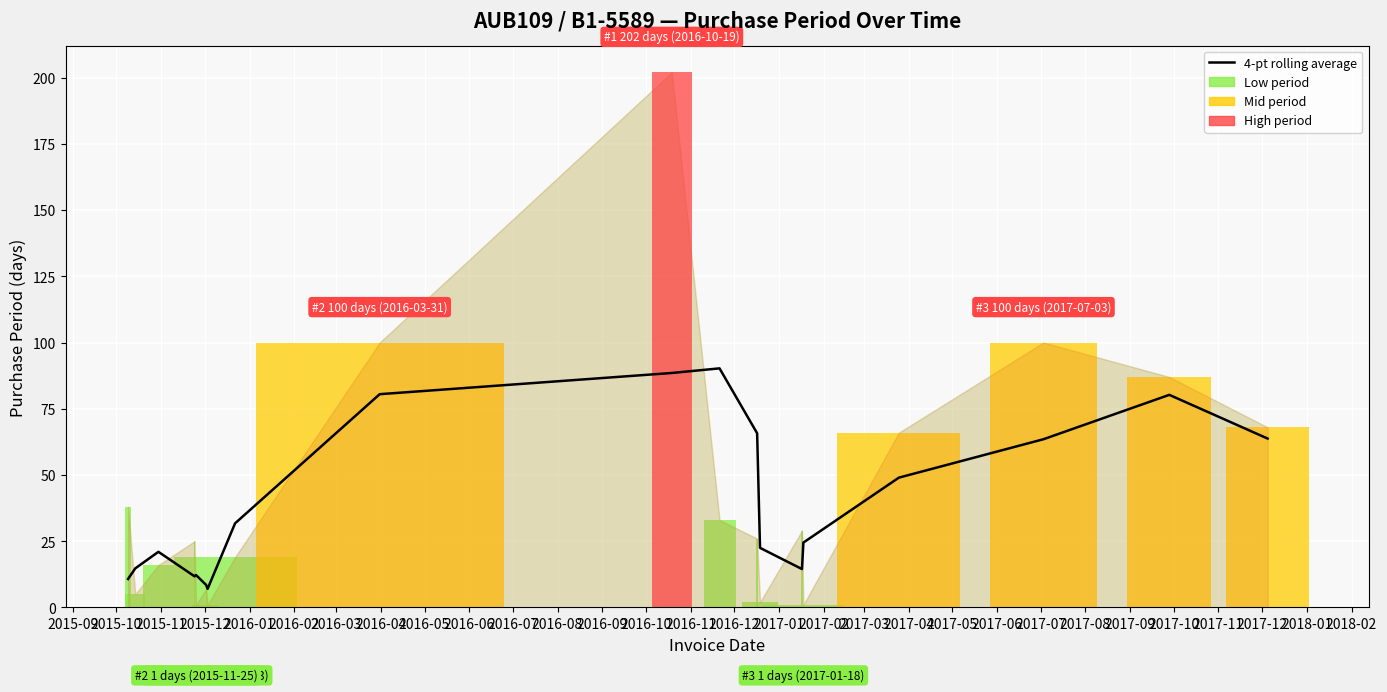

What is the difference between the maximum and second lowest values?

81.8